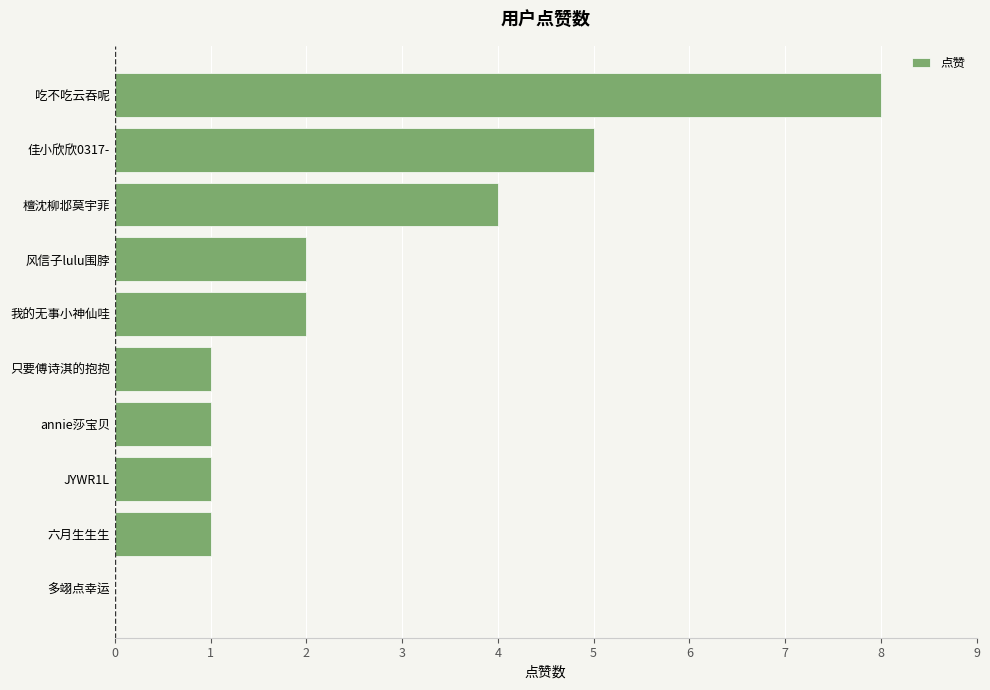

What is the greatest value displayed?

8